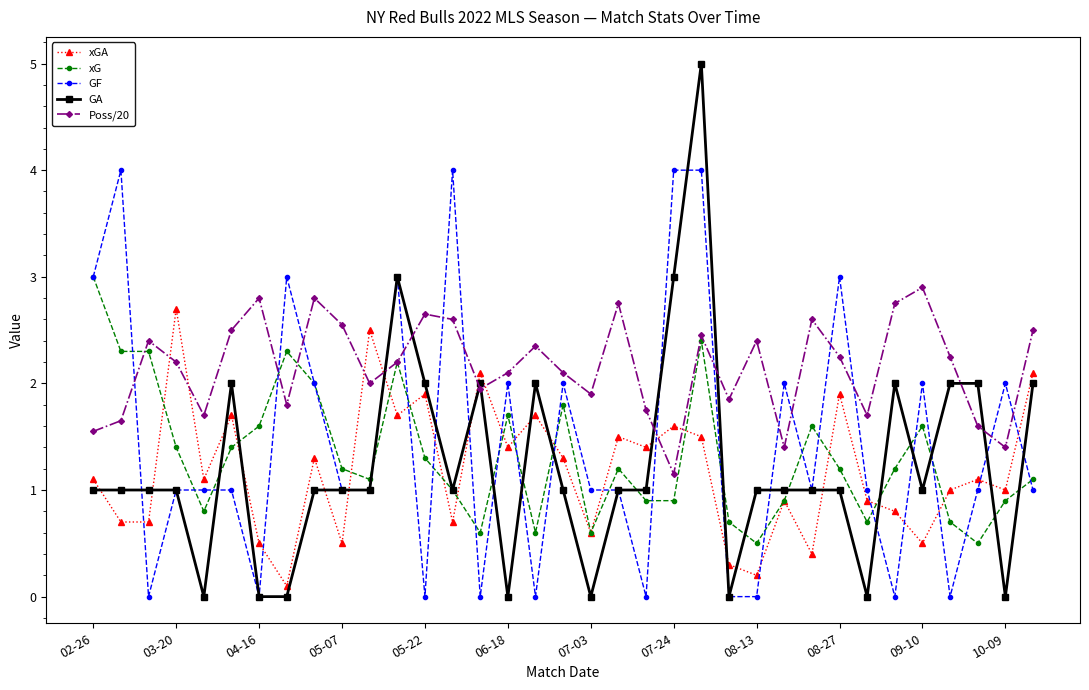

Which series has the largest total across all categories?

Poss/20